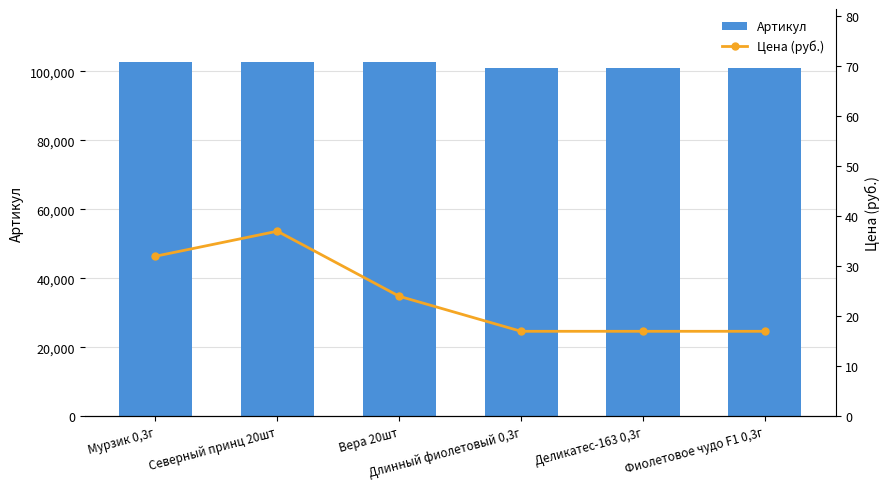

What position from the right is Мурзик 0,3г?

6